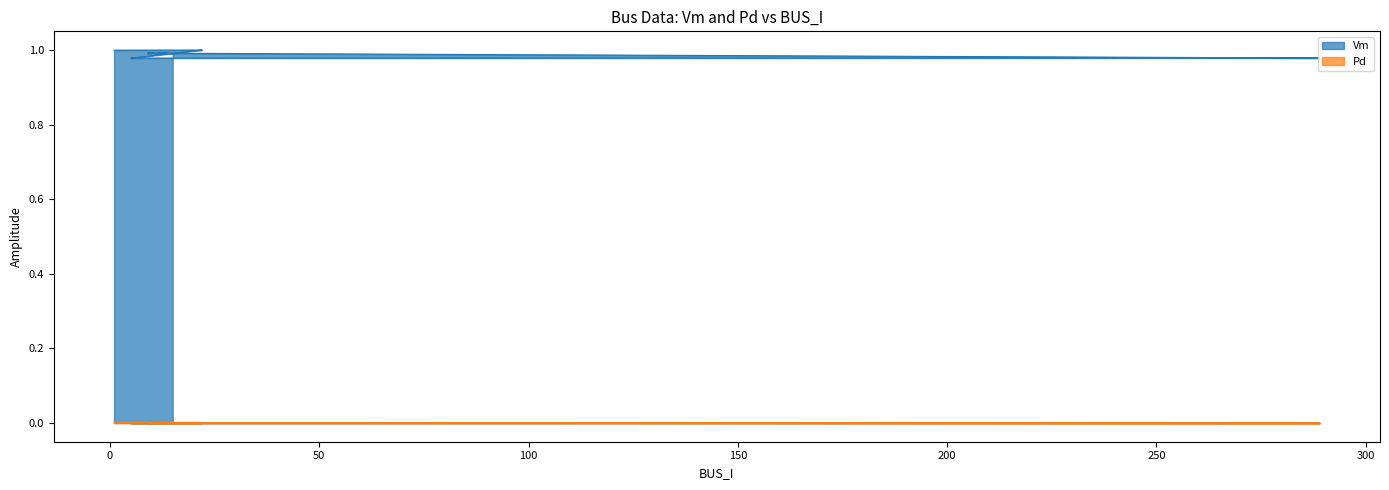

Is it true that Pd equals 0.0 at 7?

True